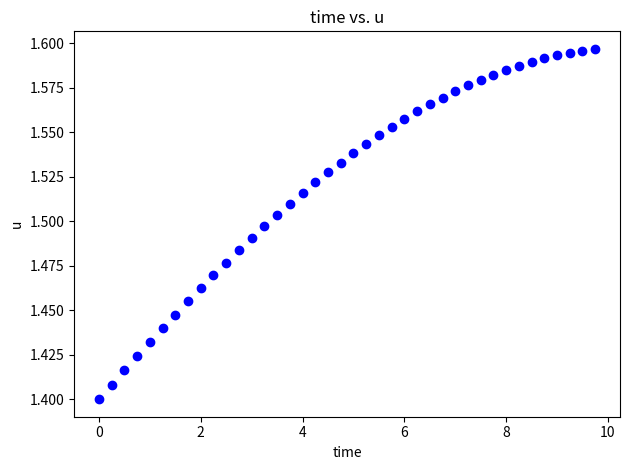

What is the range of X values (max minus min)?

9.8